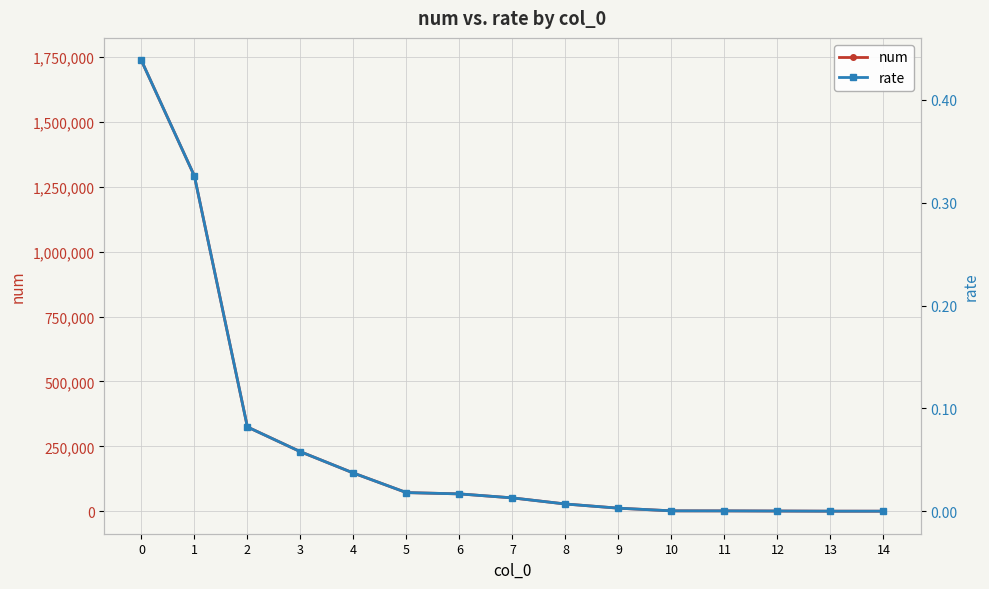

What is the spread (max minus min) of values at 6?

66663.0